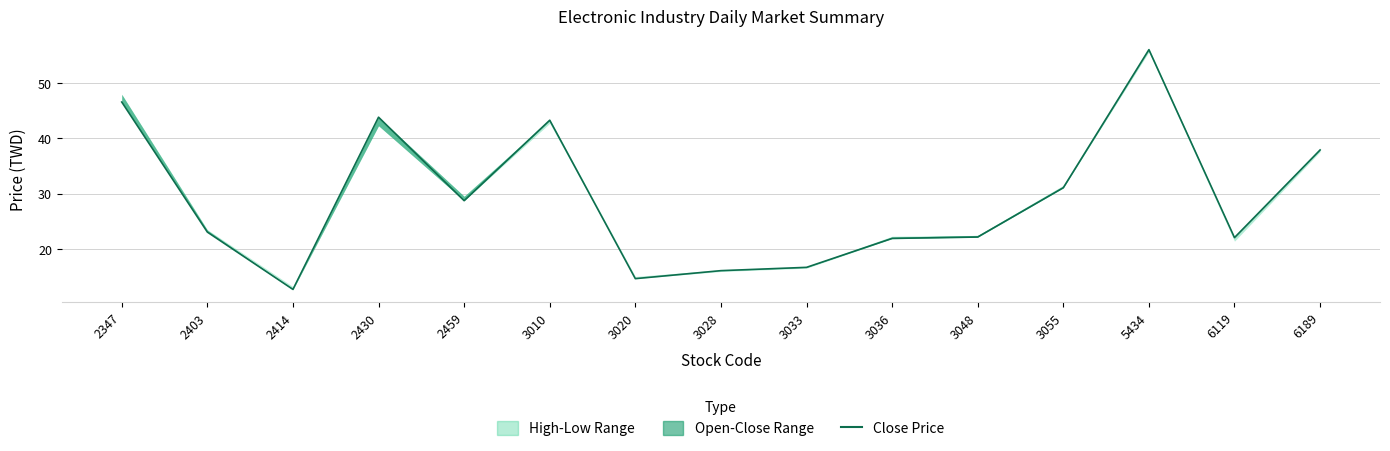

How many points are higher than both their immediate neighbors (excluding endpoints)?

3